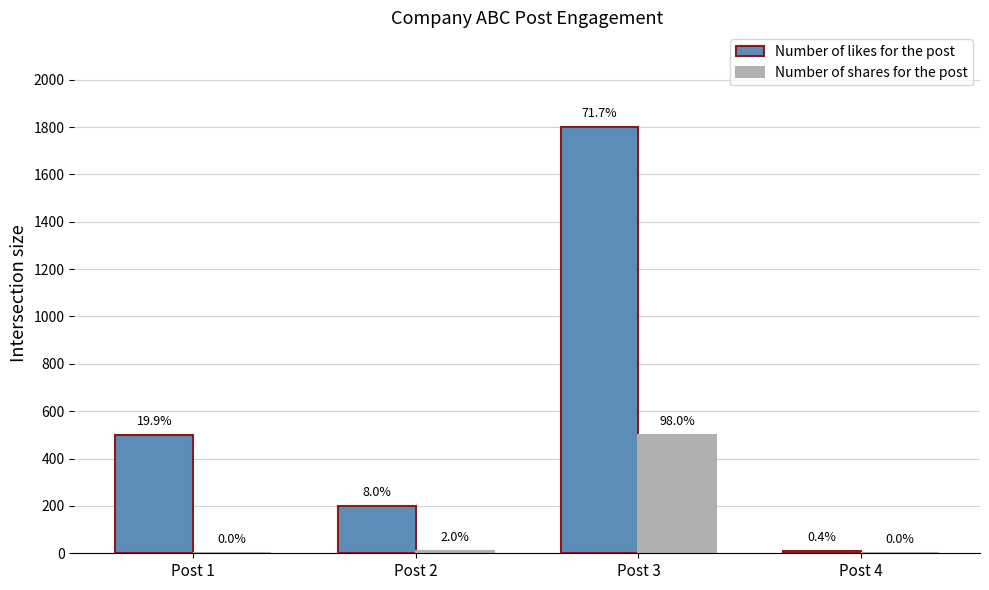

Does the chart contain stacked bars?

No